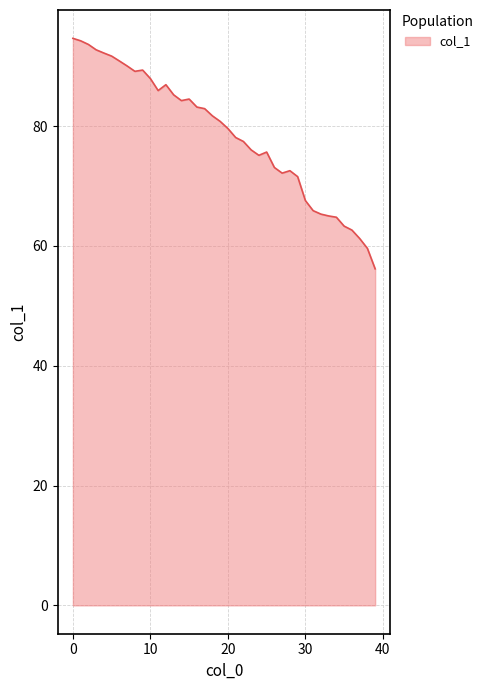

What is the maximum value shown in the chart?

94.7